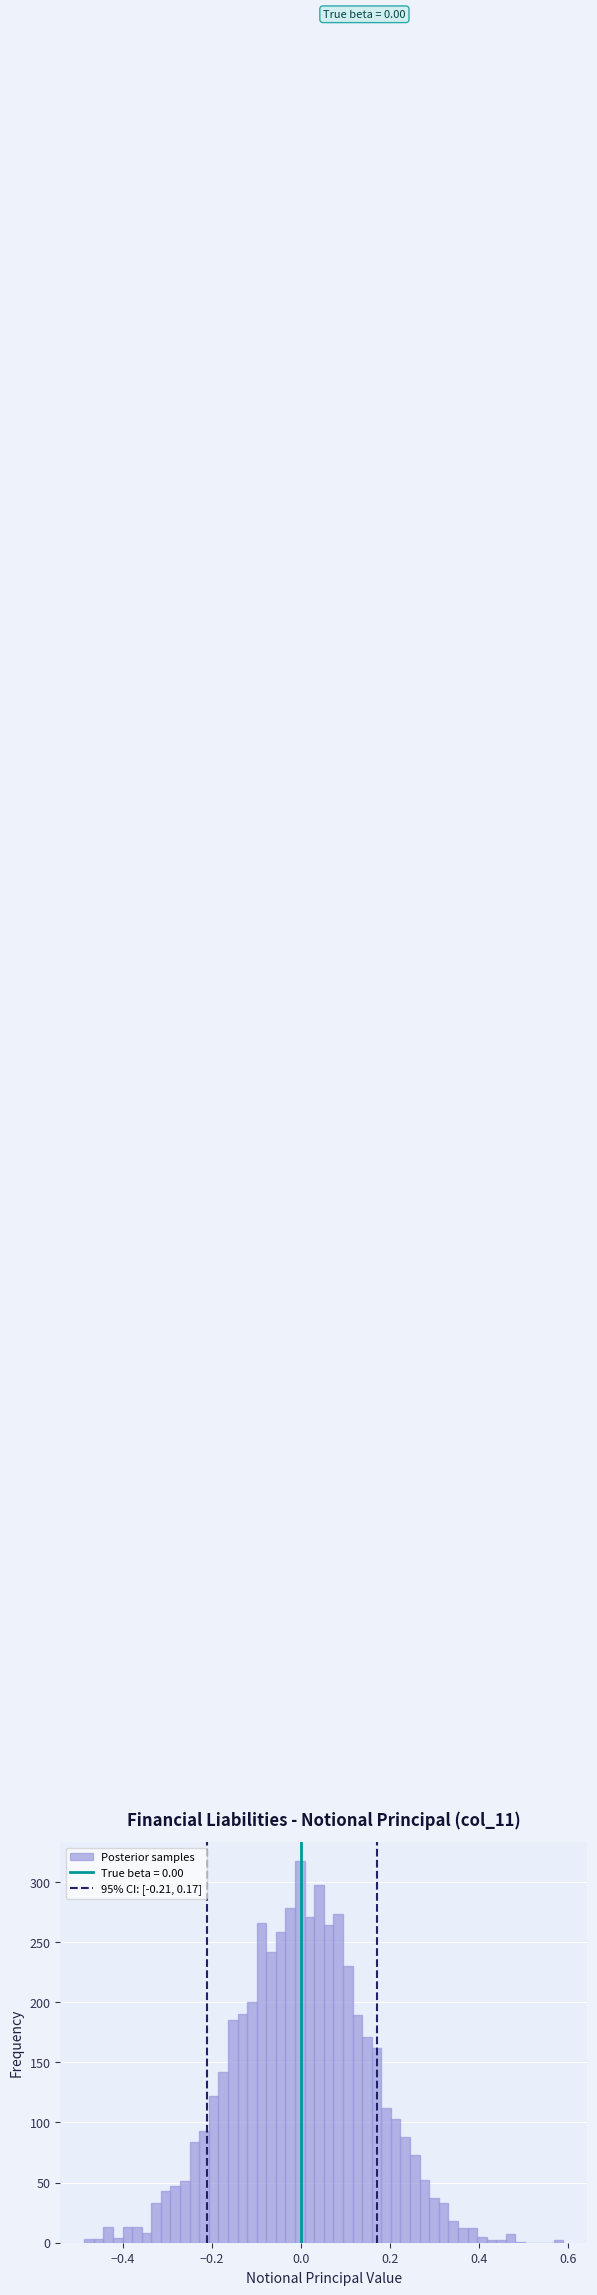

Read against the x-axis, roughly where is the centre of the tallest bar?

0.00